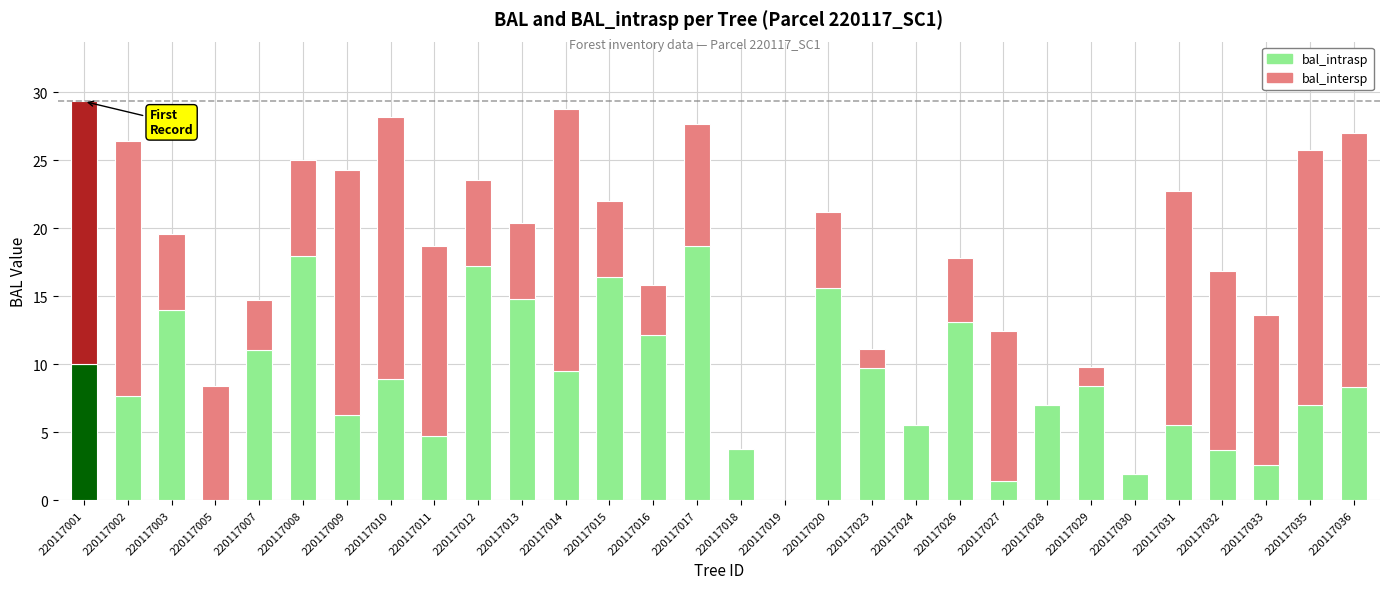

What is the sum of all bal_intrasp values?

263.2